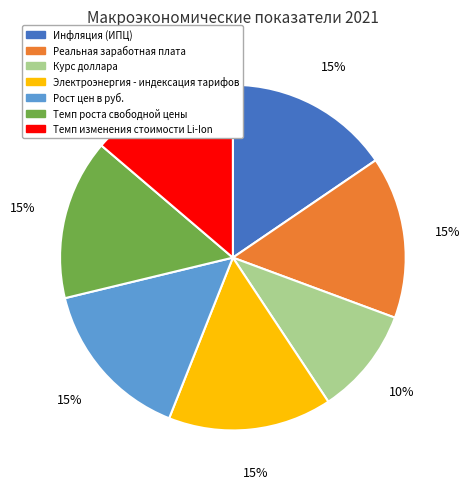

To the nearest percent, what is the combined percentage of Электроэнергия - индексация тарифов and Темп роста свободной цены?

30%